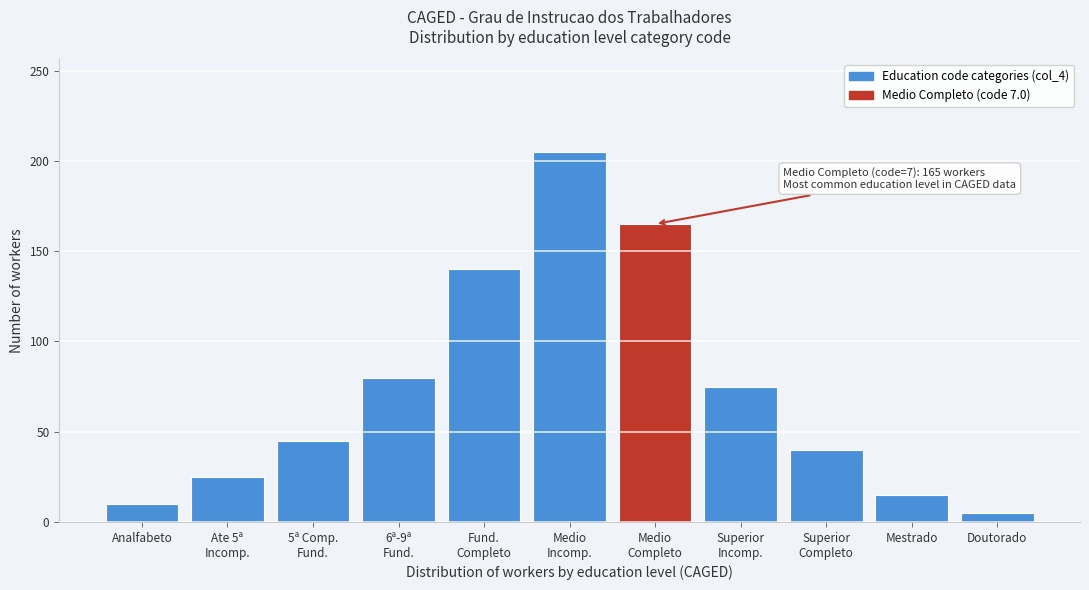

Reading left to right, transcribe all the data shown in this chart.

10	25	45	80	140	205	165	75	40	15	5